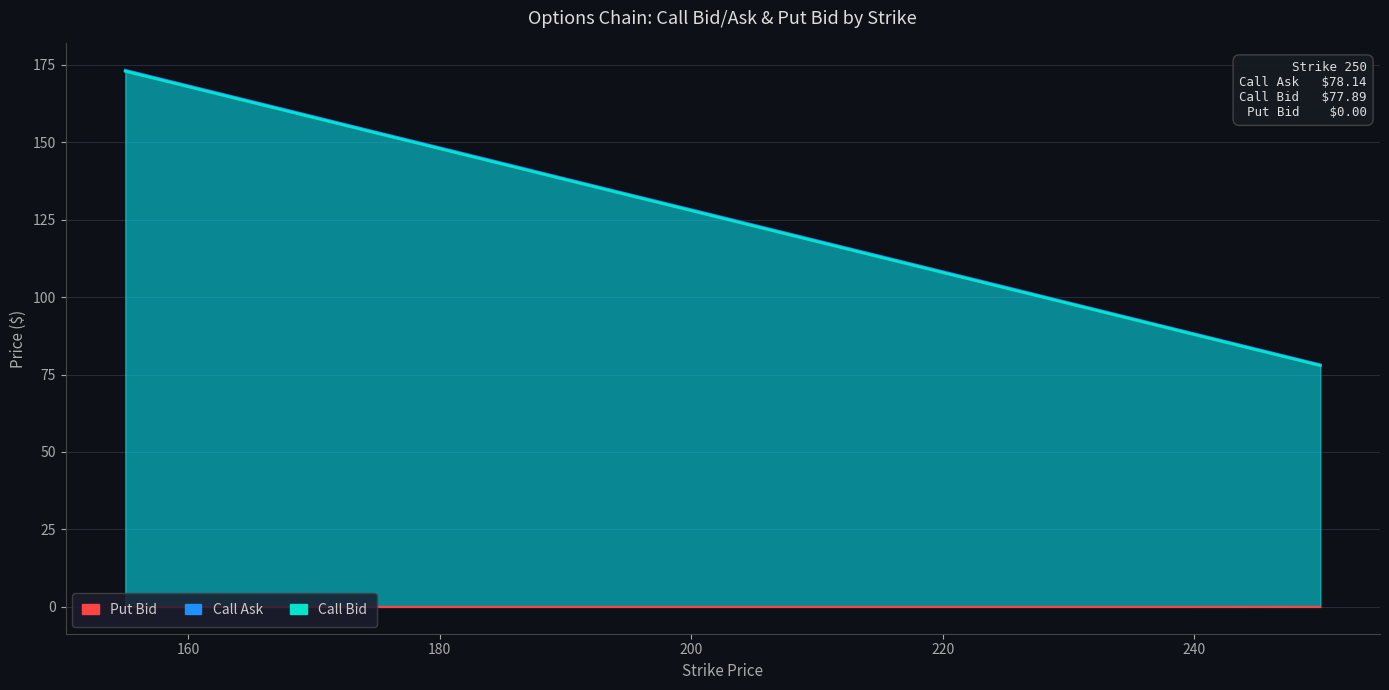

The Call Ask series shows 143.2 at 185. True or false?

True